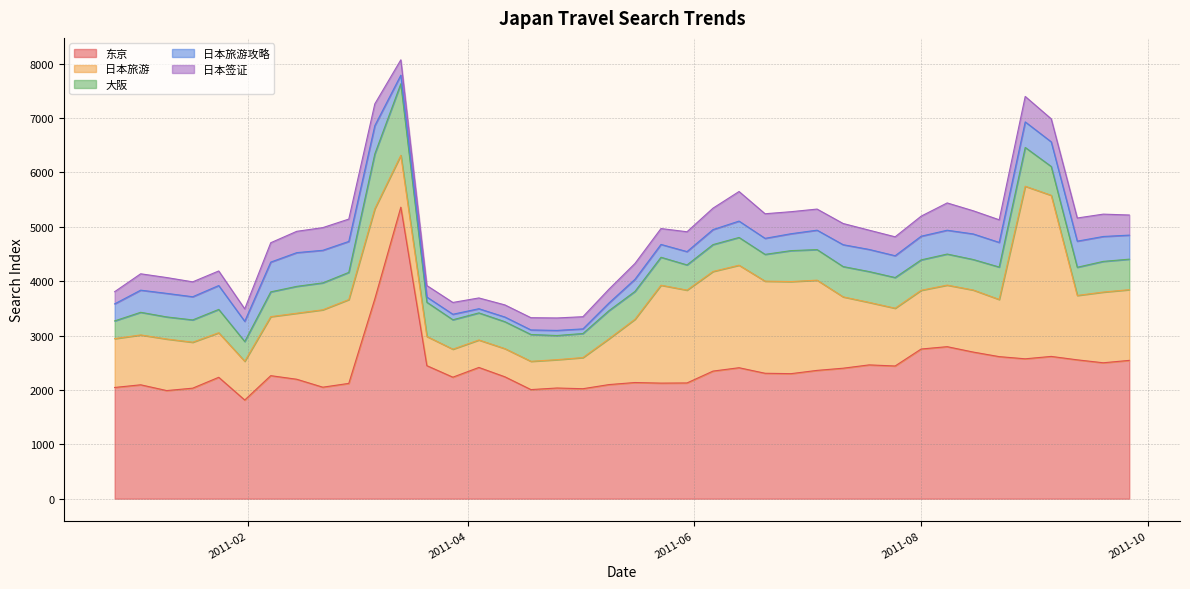

True or false: 日本签证 has more than 1 interior local peaks.

True